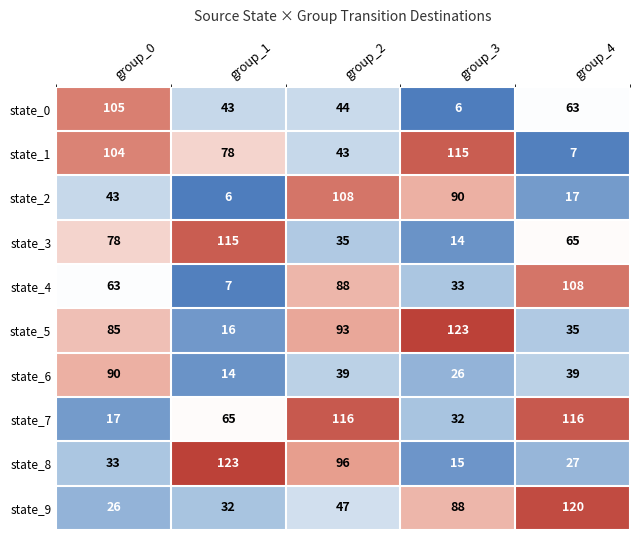

Count the number of data series in this chart.

10